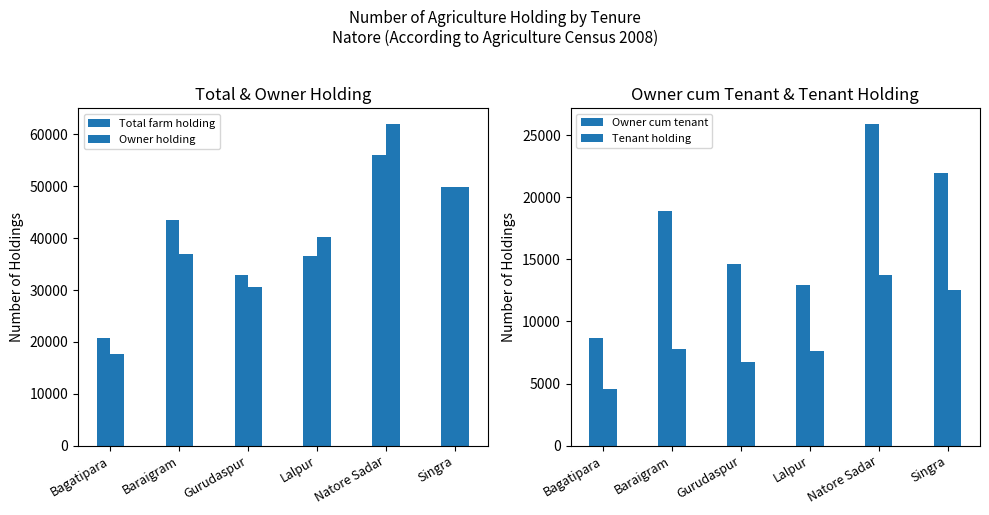

What are all the series names shown in the legend?

Total farm holding, Owner holding, Owner cum tenant, Tenant holding